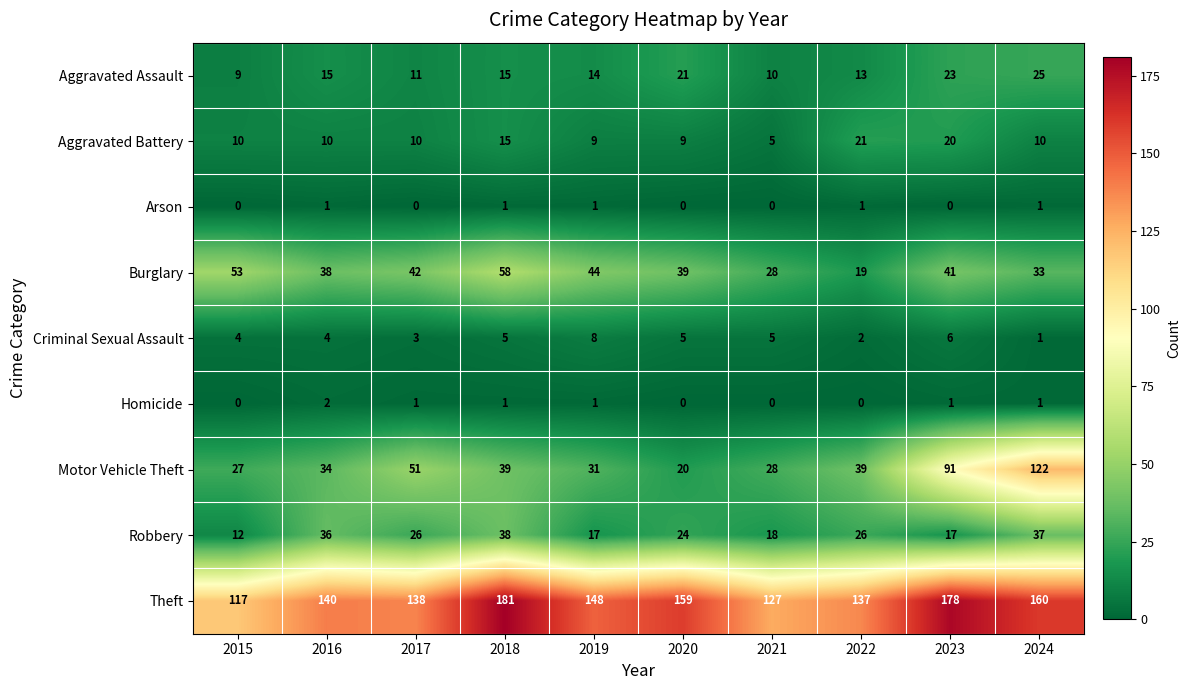

What is the total value across all series at 2015?

232